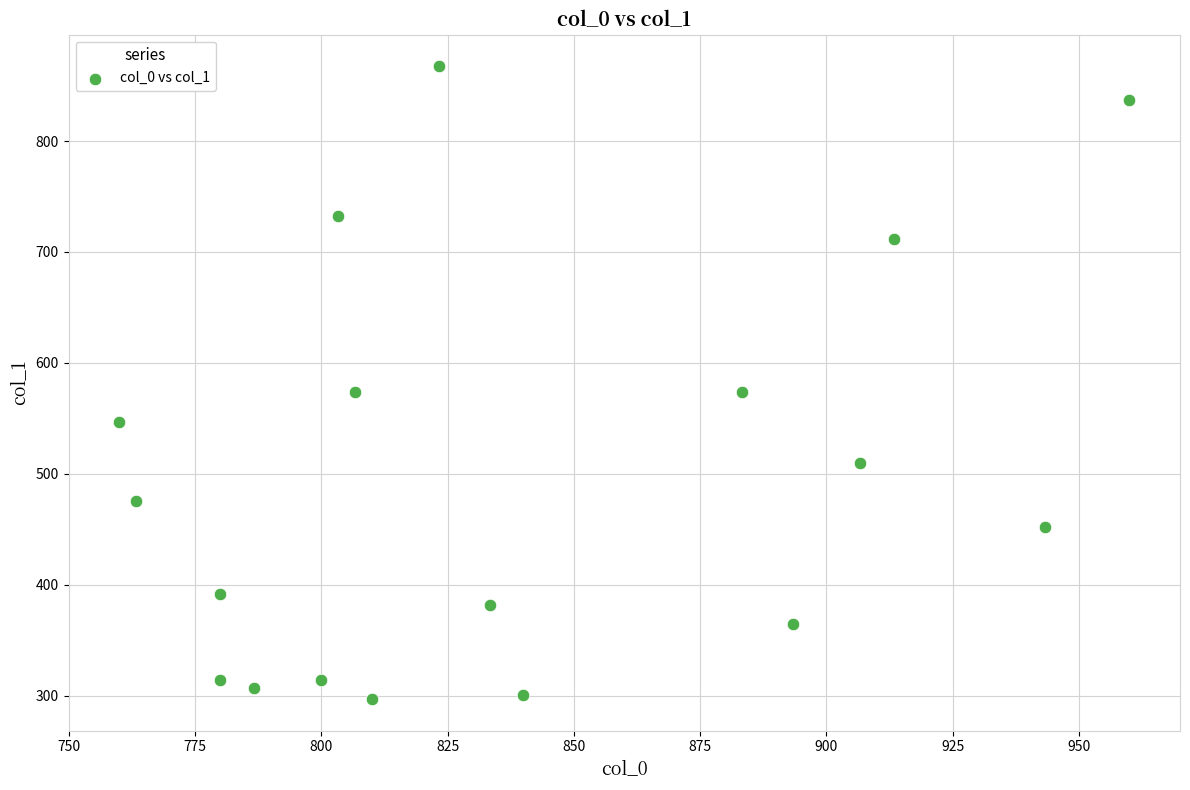

What is the range of Y values (max minus min)?

570.4